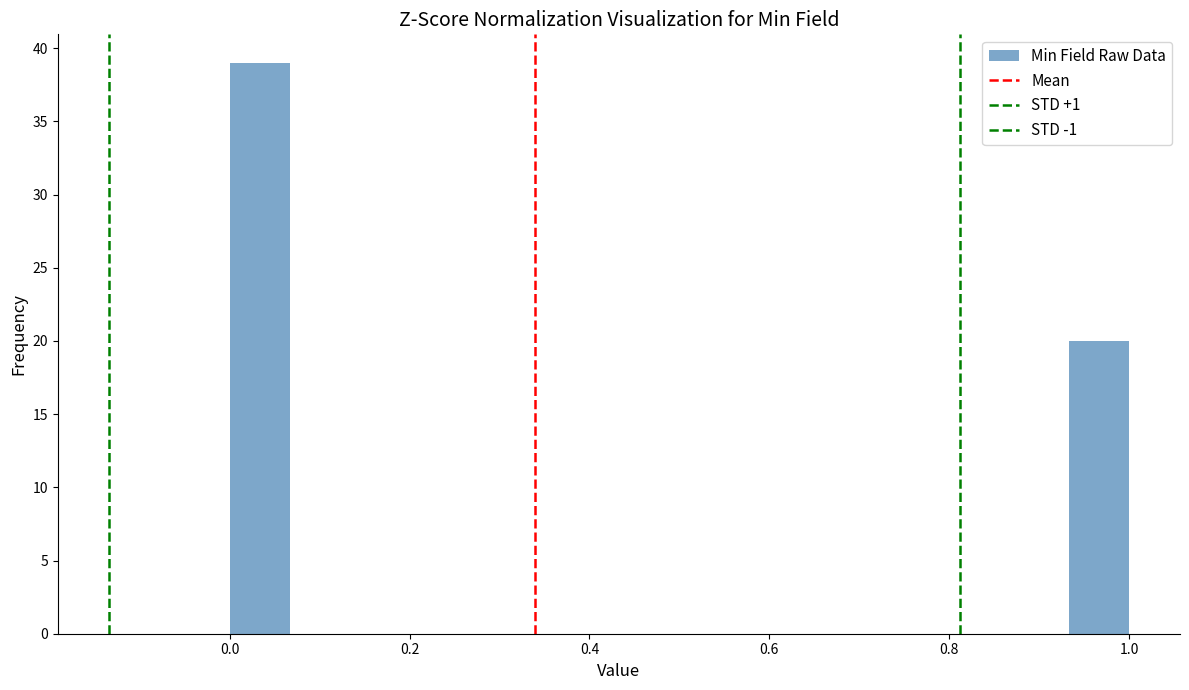

Around what value on the x-axis is the tallest bar? Give the approximate position of its centre, as read against the axis.

0.04